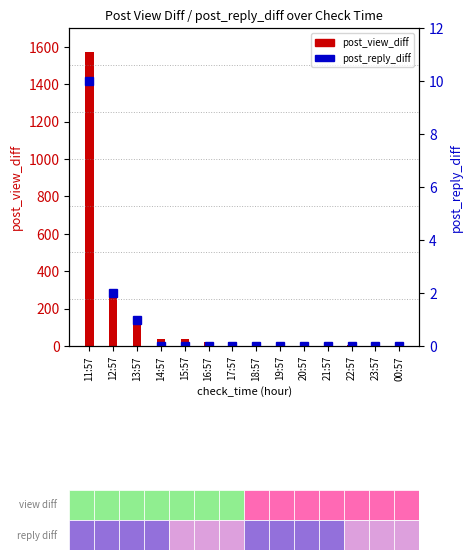

What is the total value across all series at 12:57?

290